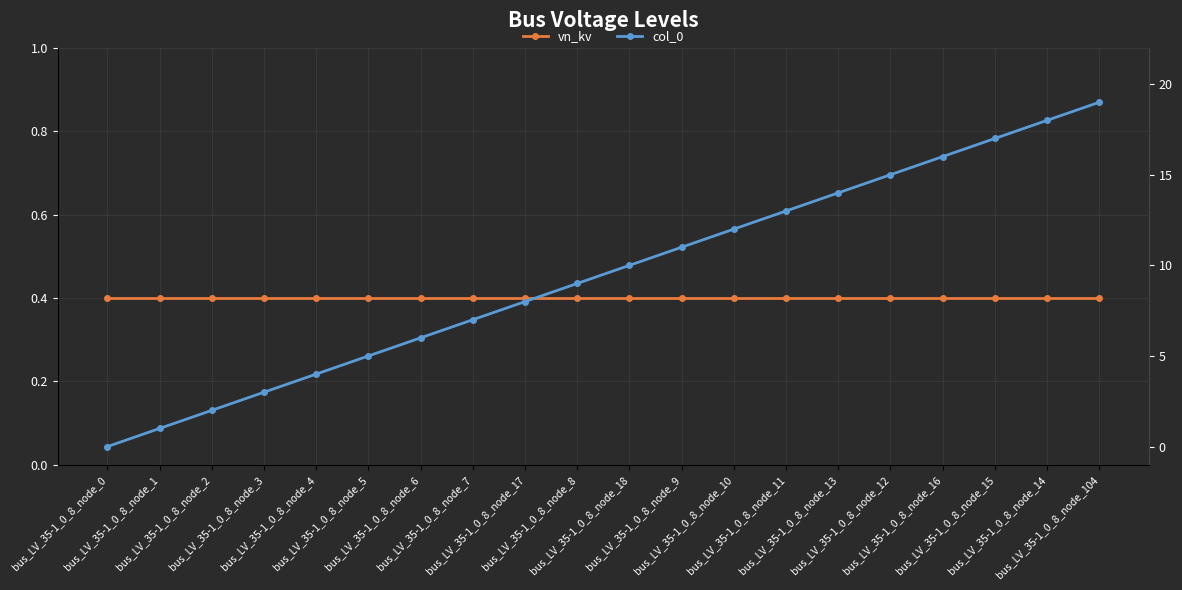

True or false: col_0 has a value of 8.0 at bus_LV_35-1_0_8_node_17.

True